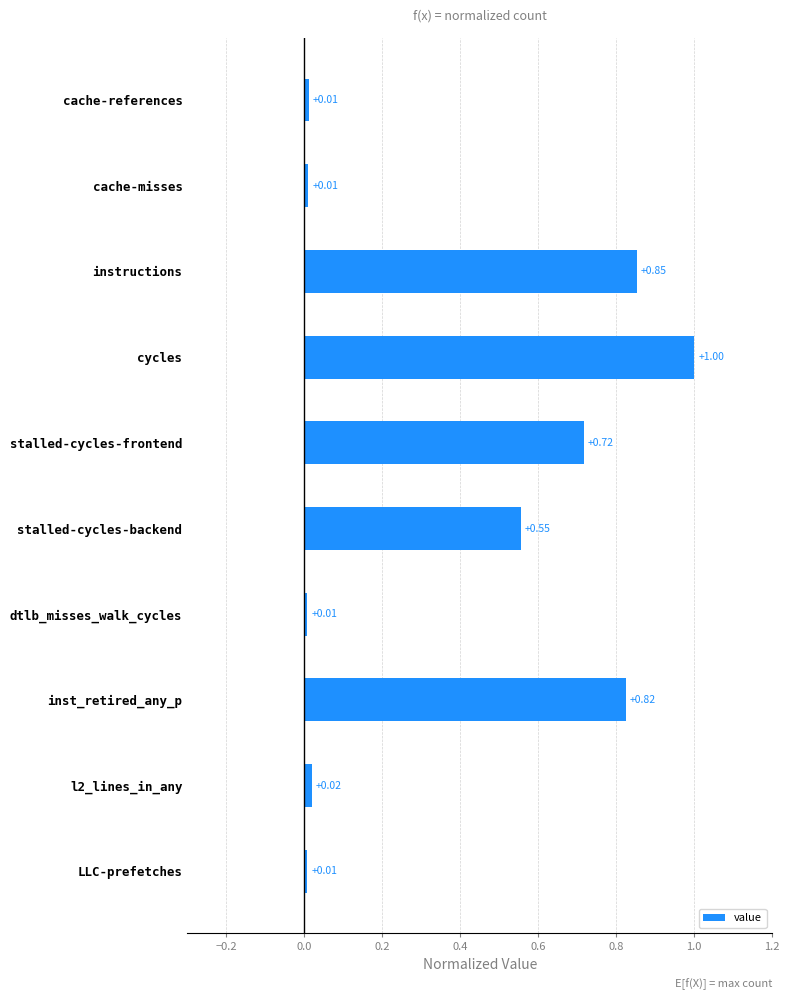

Which has a higher value, inst_retired_any_p or LLC-prefetches?

inst_retired_any_p